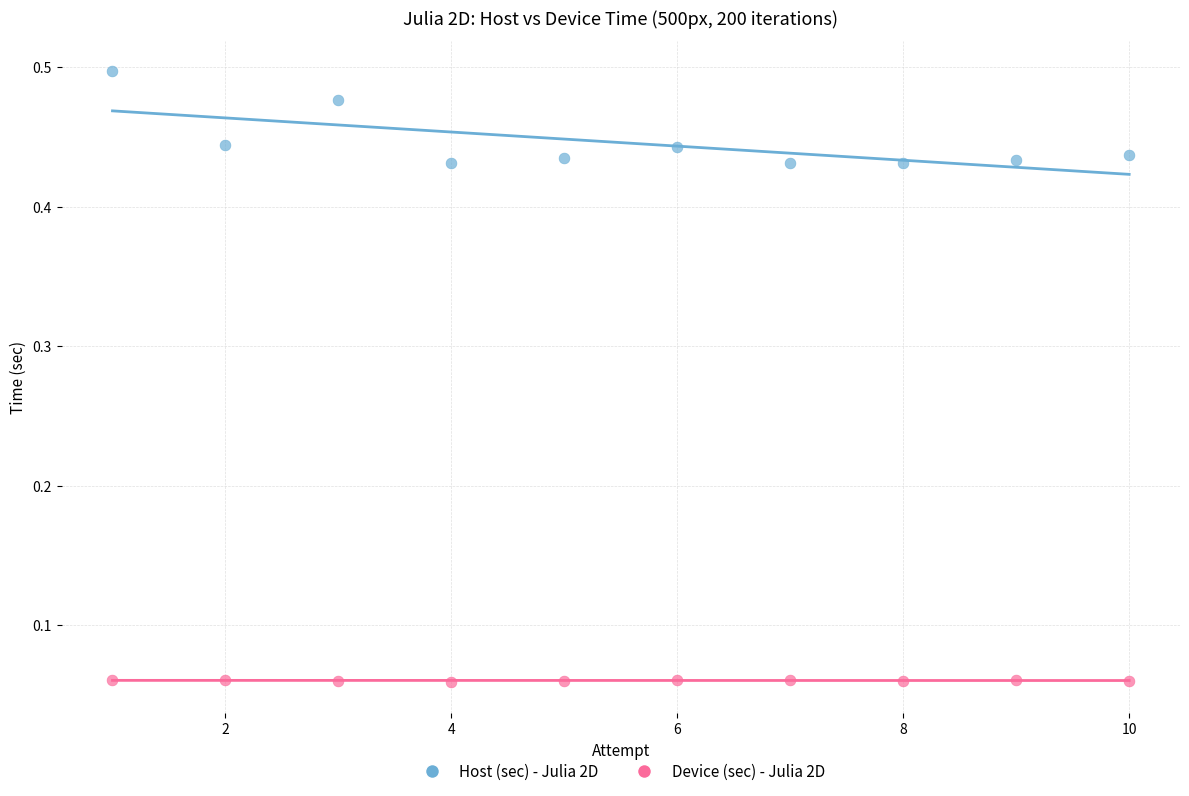

Which series has the largest Y range (max minus min)?

Host (sec) - Julia 2D